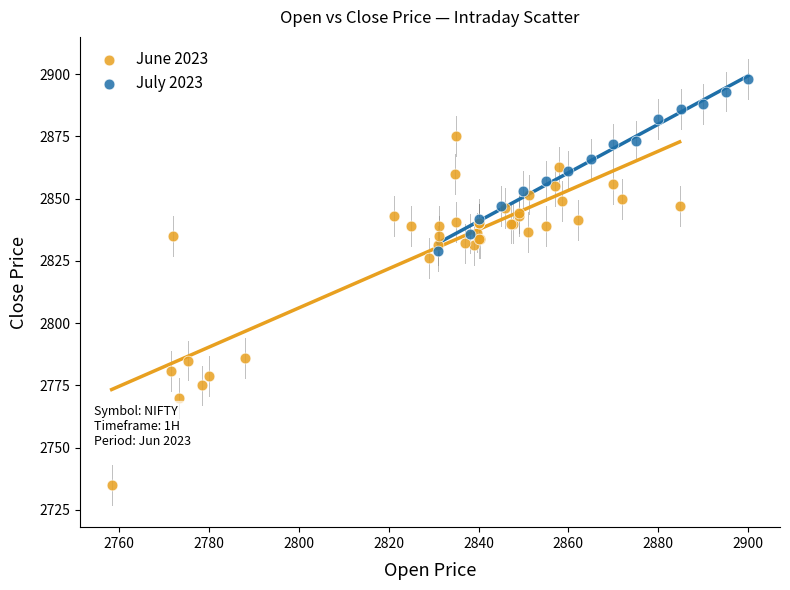

Which series has the largest Y range (max minus min)?

June 2023